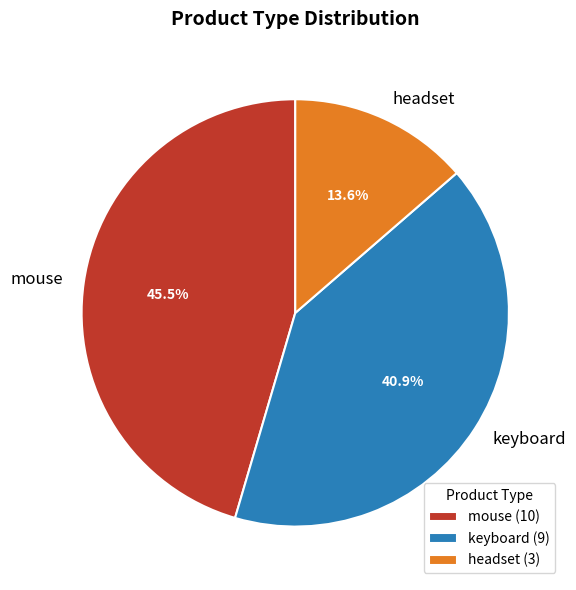

How many slices are in this pie chart?

3